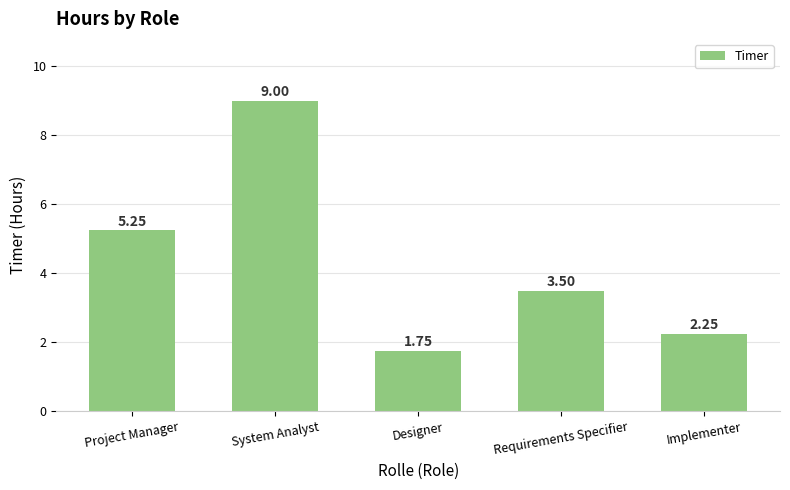

How many bars are there in total?

5